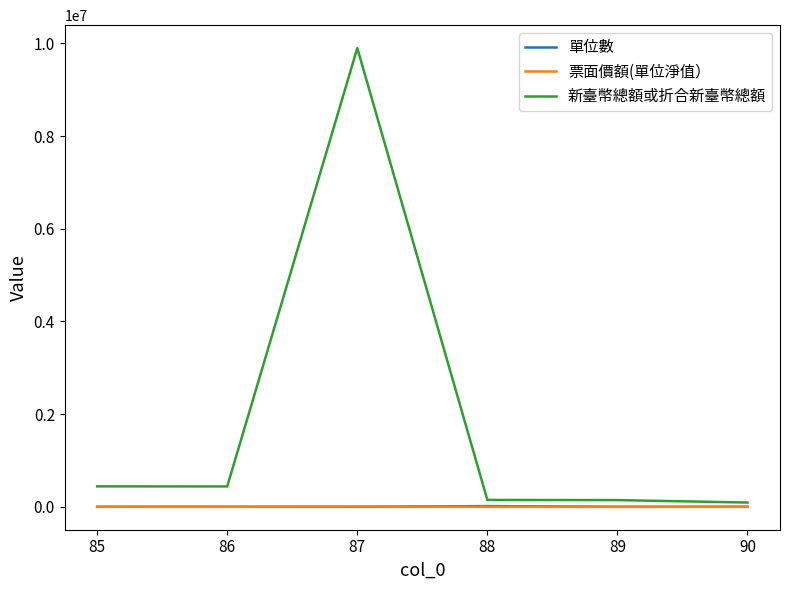

The value of 新臺幣總額或折合新臺幣總額 at 86 is 439306.0. True or false?

True